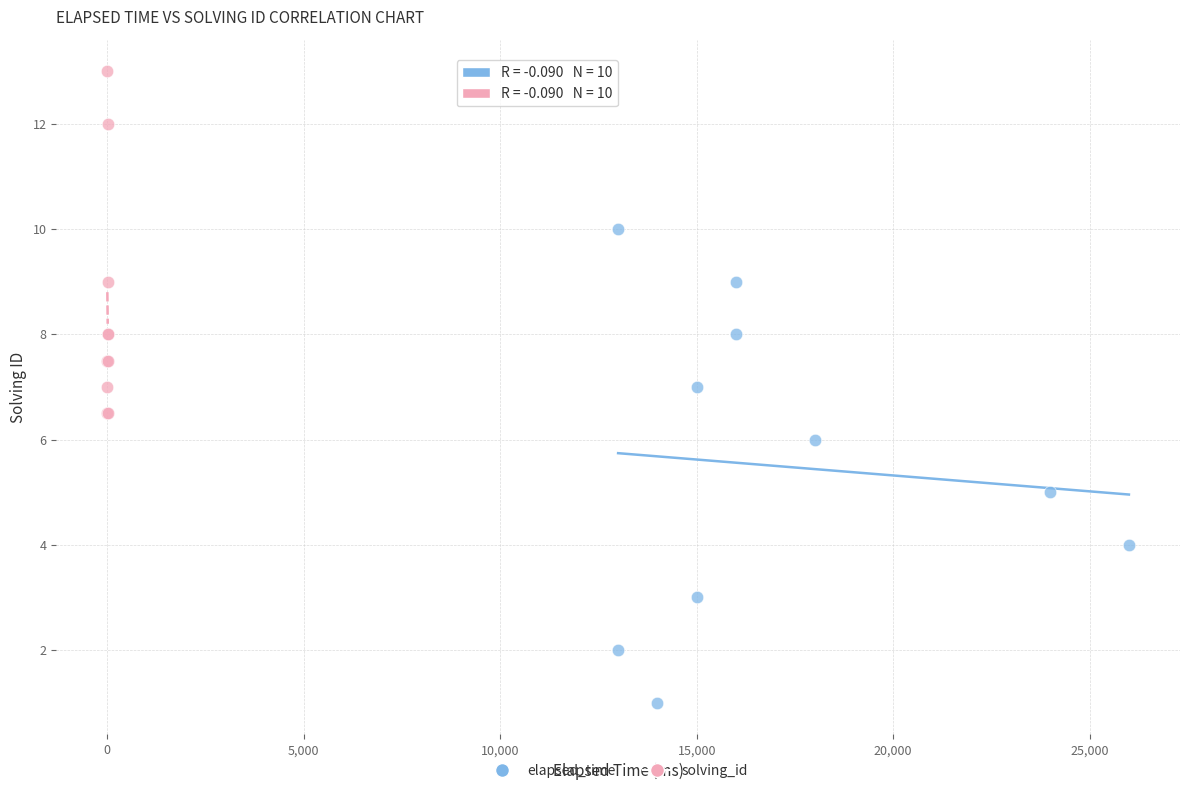

Which series has the widest spread of Y values?

elapsed_time